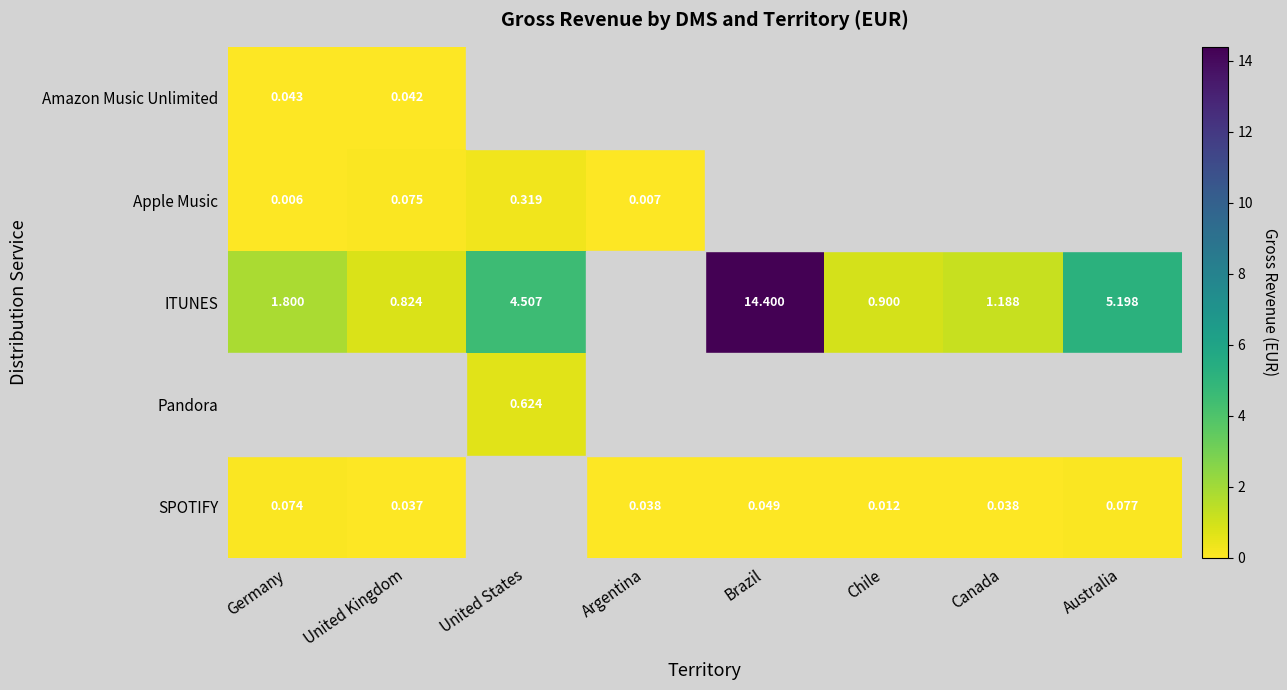

What is the difference between the second highest and second lowest values in the SPOTIFY series?

0.1